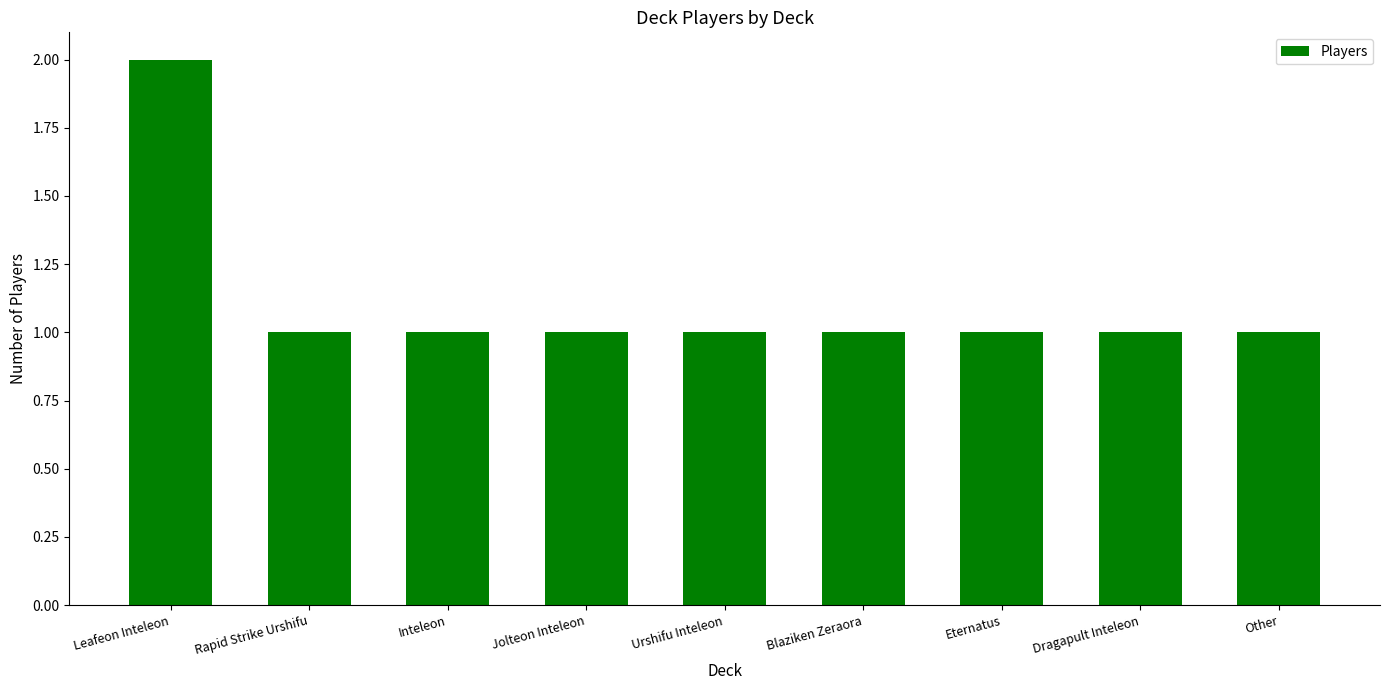

What position from the left is Dragapult Inteleon?

8